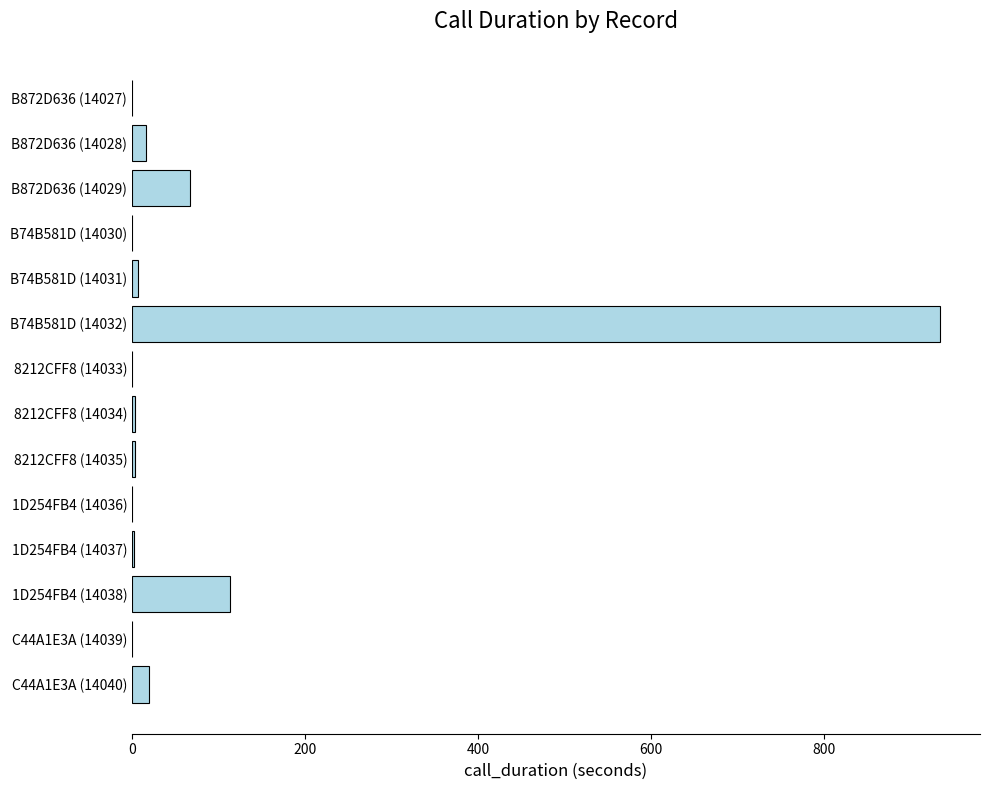

Which category has the highest value across all series?

B74B581D (14032)